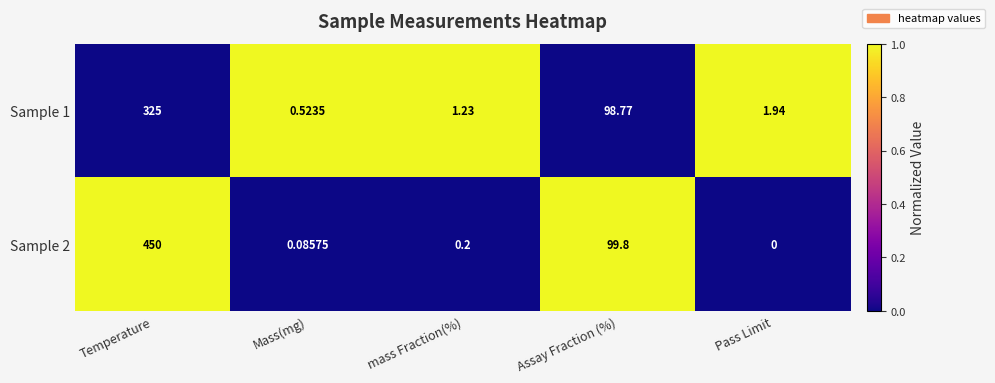

How many distinct data groups are displayed?

2